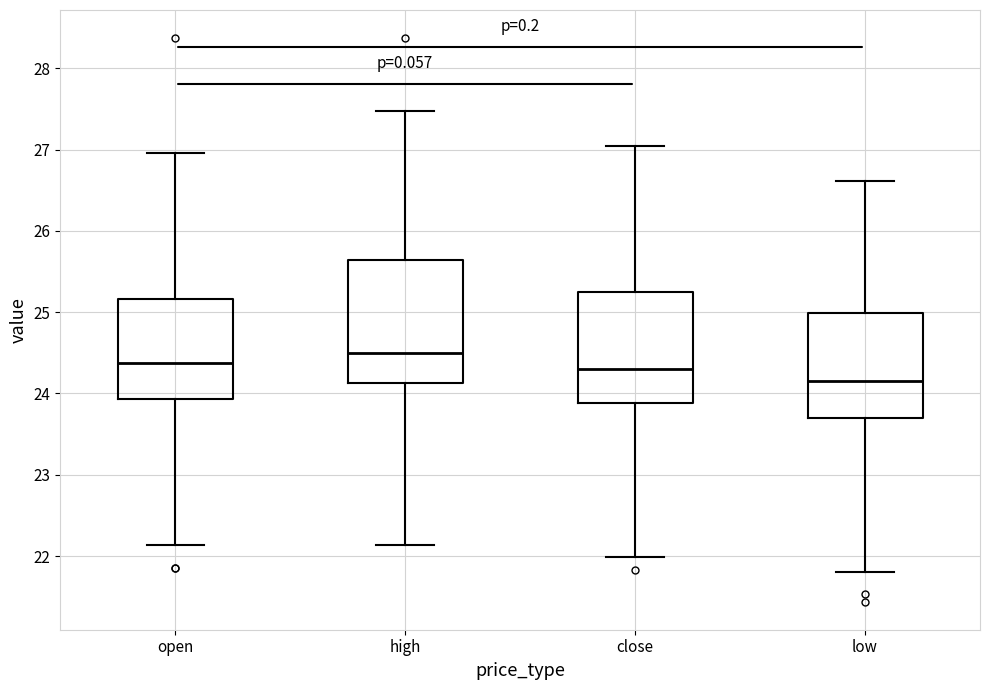

Reading left to right, read every box against the y-axis: the position of its median line, the range the box covers, and the ends of its whiskers. The values are not printed on the chart, so give them approximately, as read against the axis.

open: median 24.4, box 23.9 to 25.2, whiskers 22.1 to 27.0
high: median 24.5, box 24.1 to 25.6, whiskers 22.1 to 27.5
close: median 24.3, box 23.9 to 25.2, whiskers 22.0 to 27.0
low: median 24.2, box 23.7 to 25.0, whiskers 21.8 to 26.6